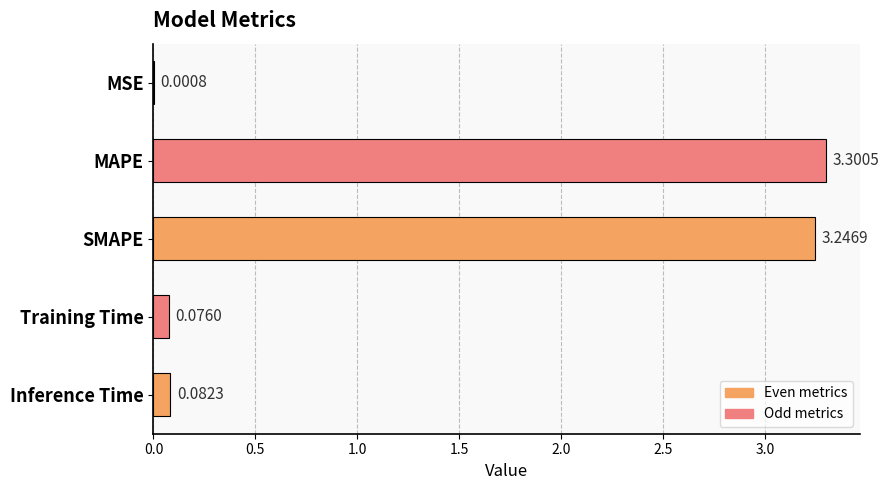

What is the change in value from MSE to MAPE?

+3.3